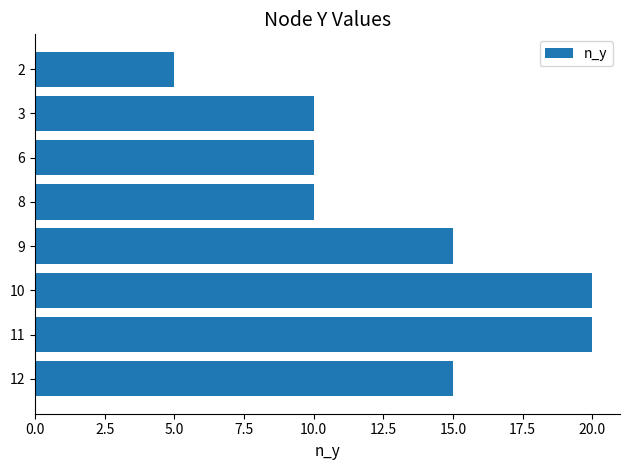

What is the ratio of the value at 3 to the value at 8?

1.0